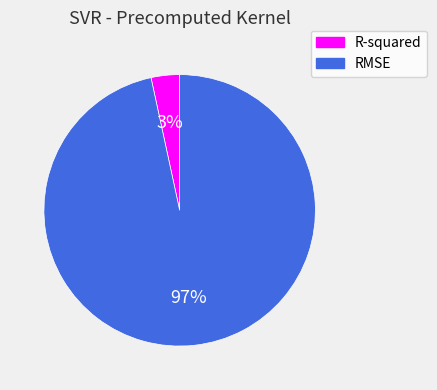

Rank the categories by value from lowest to highest.

R-squared, RMSE